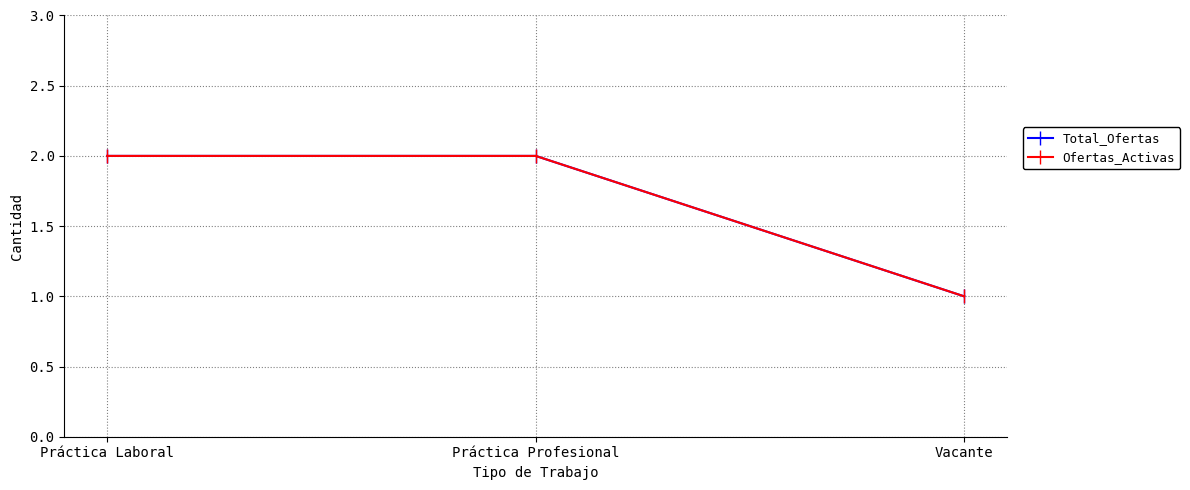

Is this an area chart (filled region under the line)?

No